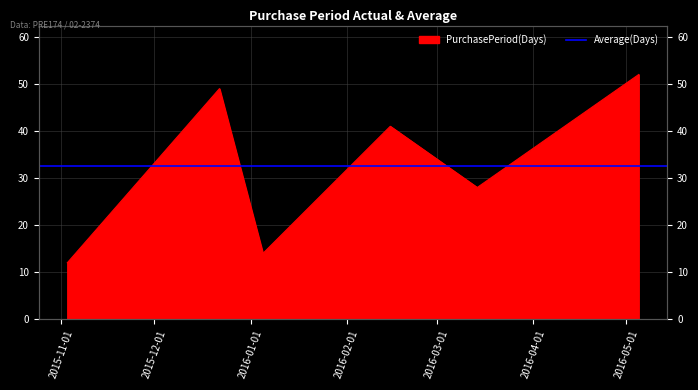

What is the label of the 4th point from the right?

2016-01-05